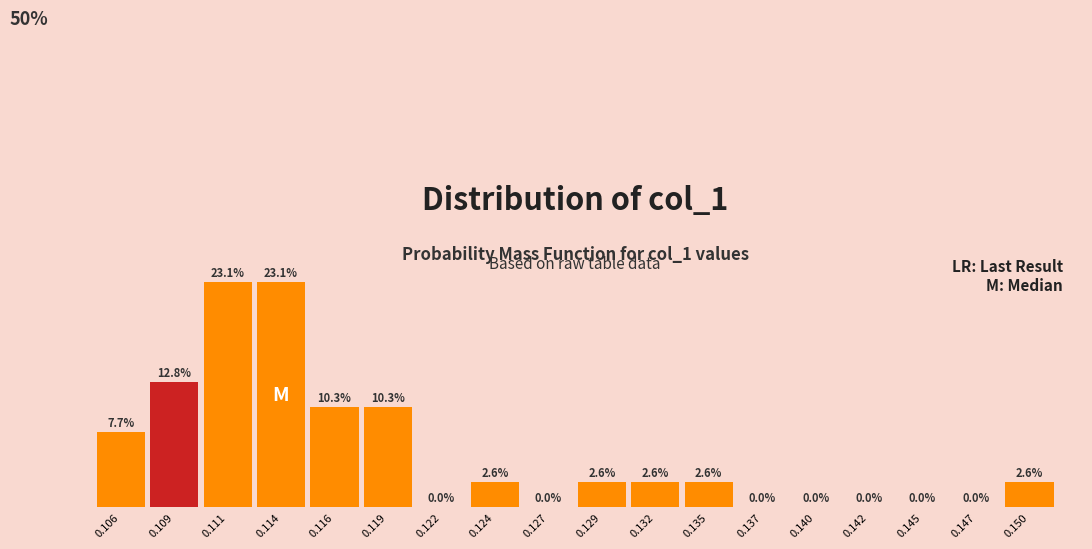

Reading right to left, list all the values displayed in this chart.

0.150=2.6	0.147=0.0	0.145=0.0	0.142=0.0	0.140=0.0	0.137=0.0	0.135=2.6	0.132=2.6	0.129=2.6	0.127=0.0	0.124=2.6	0.122=0.0	0.119=10.3	0.116=10.3	0.114=23.1	0.111=23.1	0.109=12.8	0.106=7.7